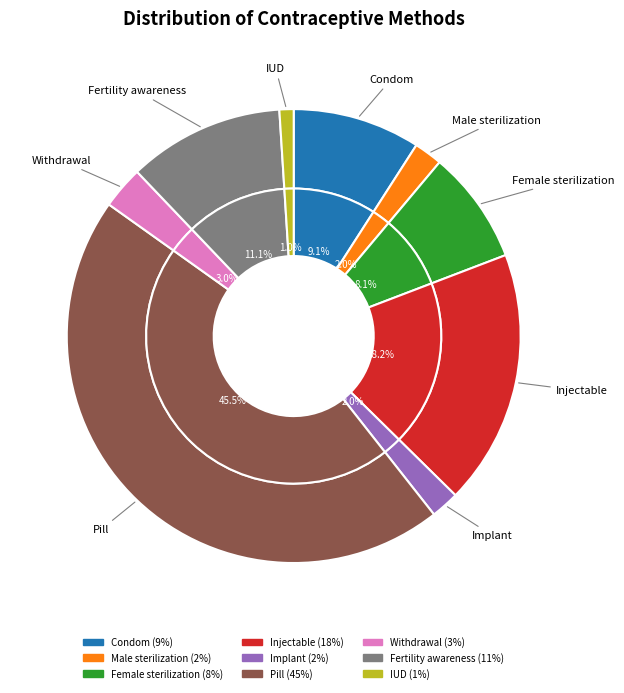

Is it true that Pill is 51% of the pie?

False